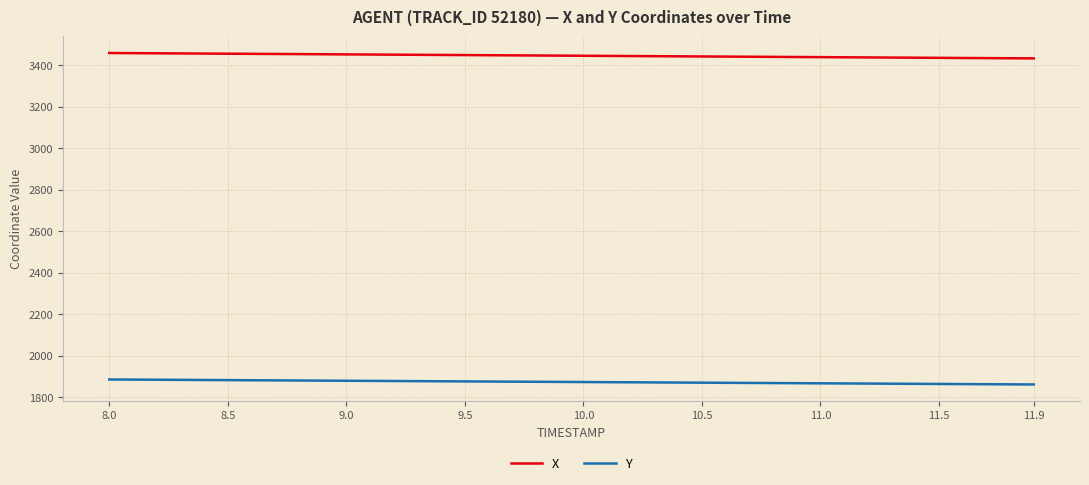

Rank the series by their maximum value, from highest to lowest.

X, Y